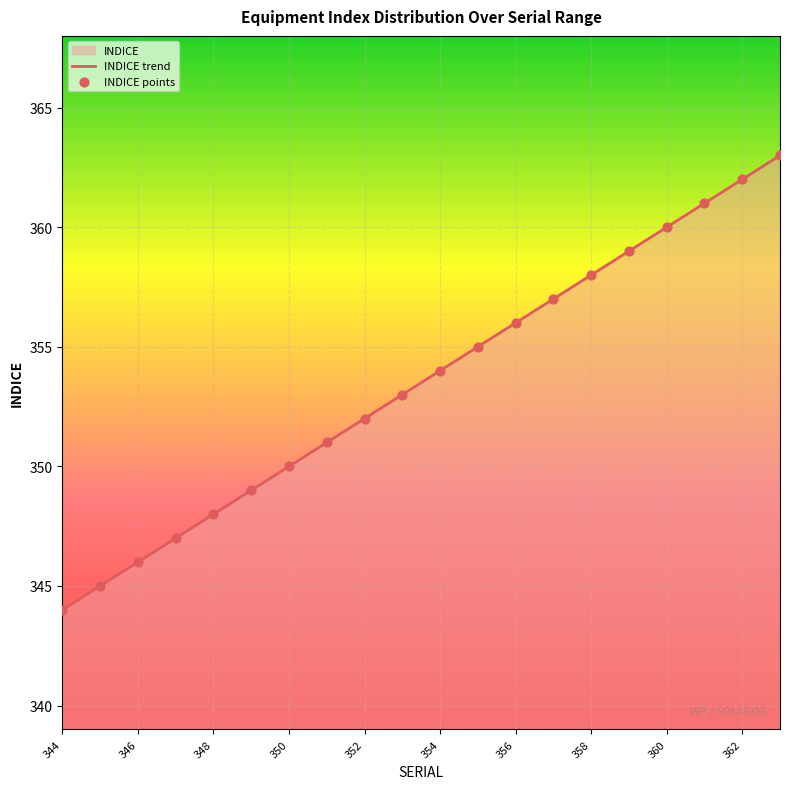

The value at 344 is 344. True or false?

True